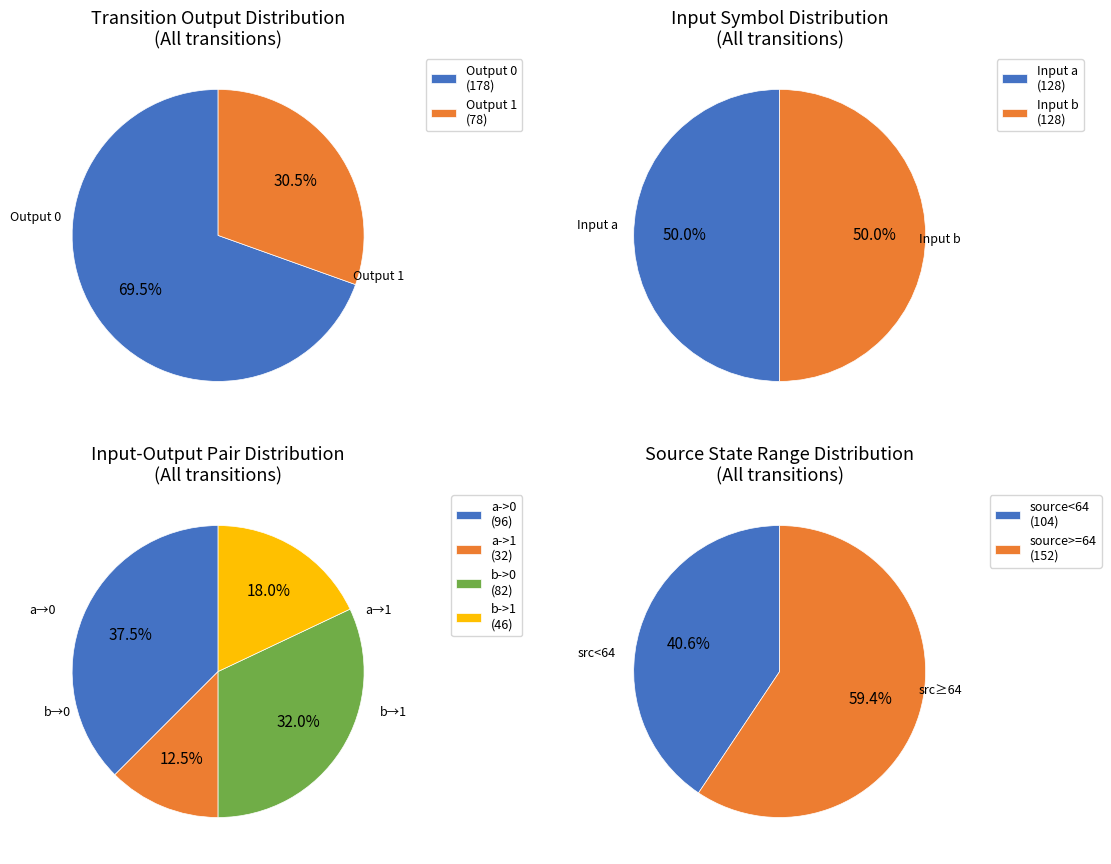

Is it true that input_b is 12% of the pie?

False